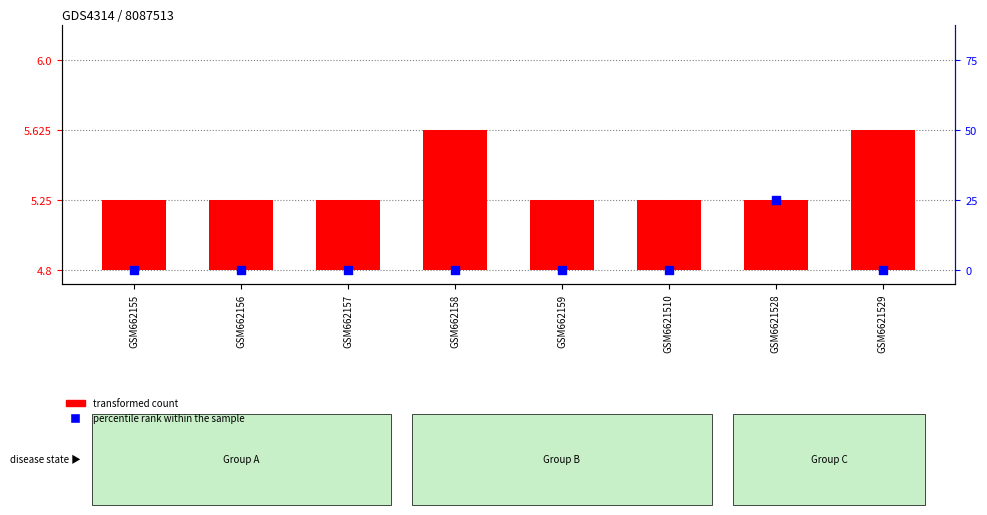

Is the value of transformed count at GSM662156 greater than the value of percentile rank within the sample at GSM6621510?

Yes